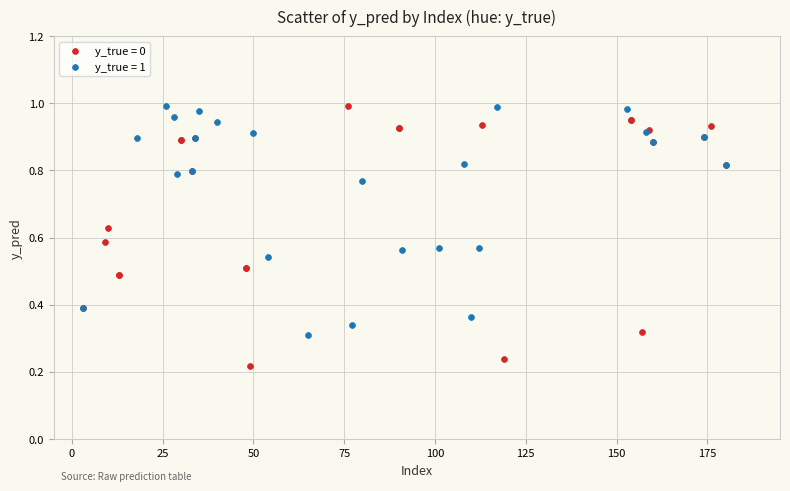

Which series has the widest spread of Y values?

y_true = 0